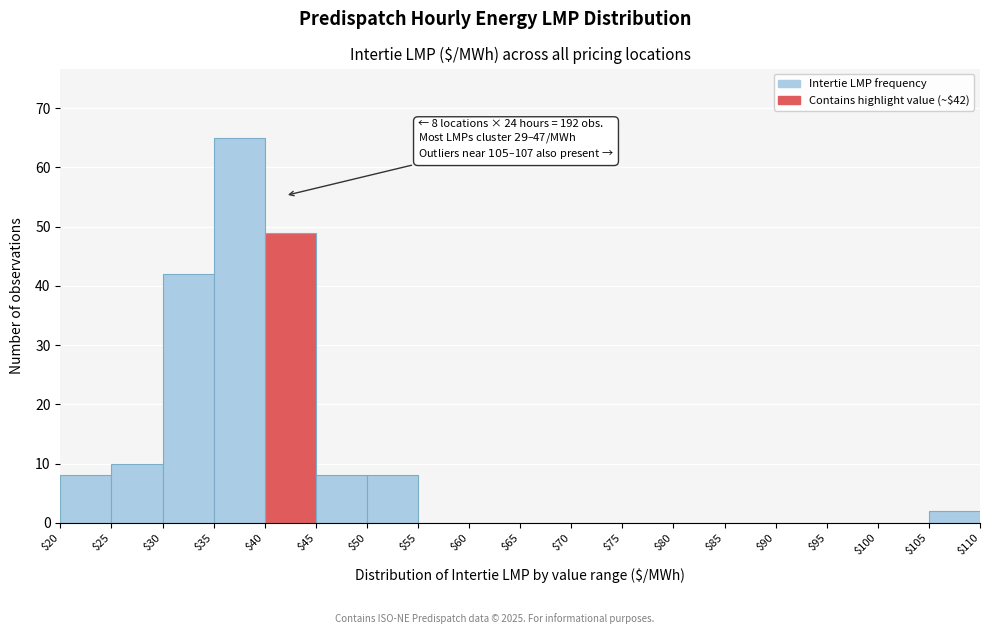

Over which range of the x-axis is the bar tallest?

$35 to $40